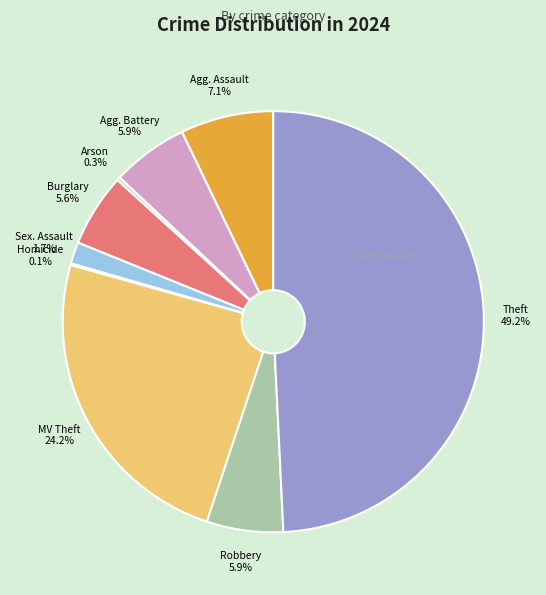

Count the number of slices in the pie.

9